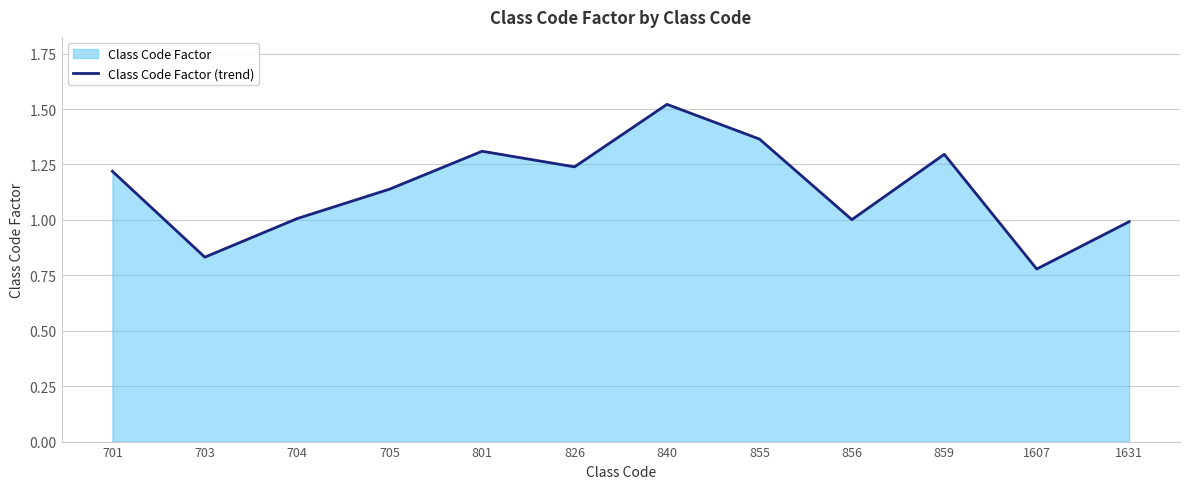

Which has a higher value, 826 or 859?

859